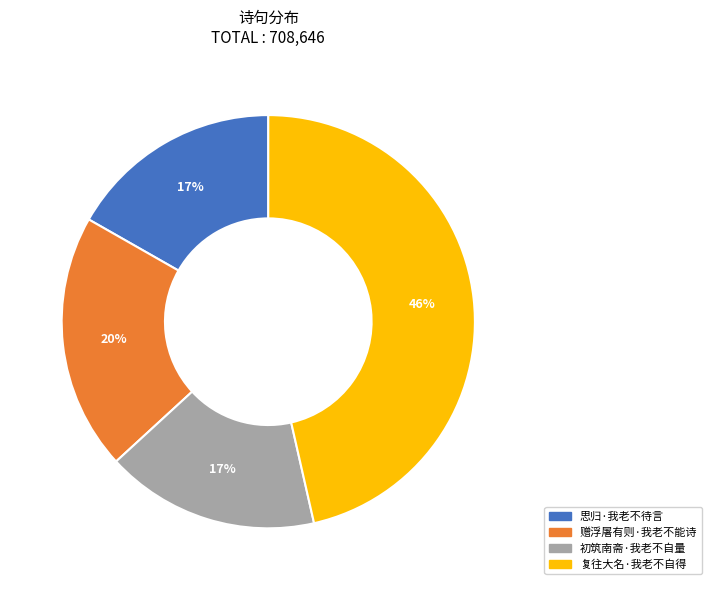

To the nearest percent, what portion does 赠浮屠有则·我老不能诗 represent?

20%